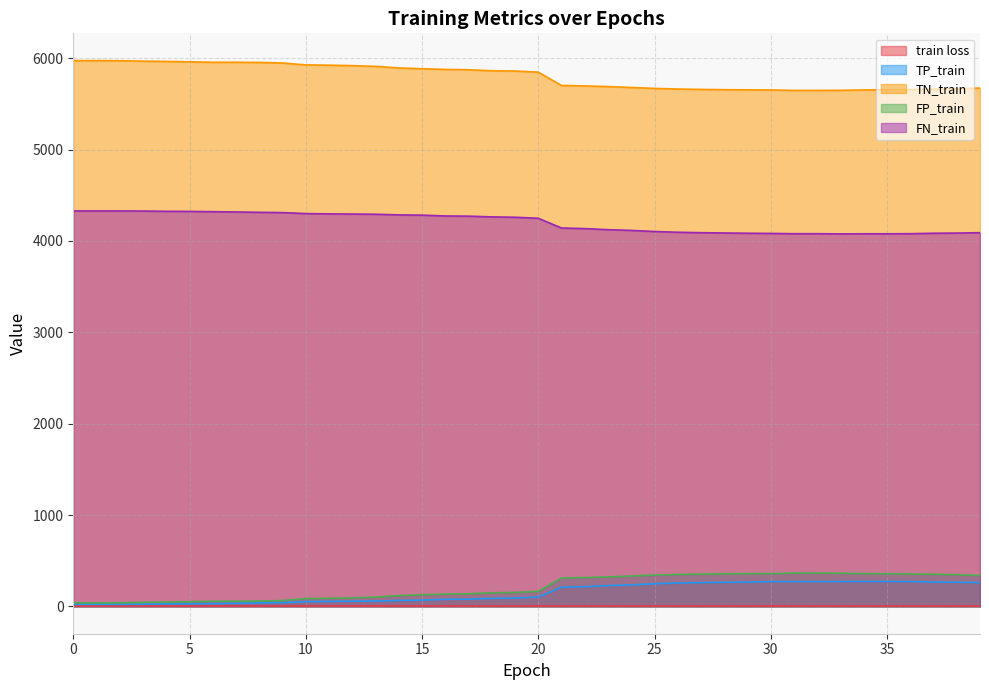

What is the sum of the FN_train values at 2 and 17?

8599.0